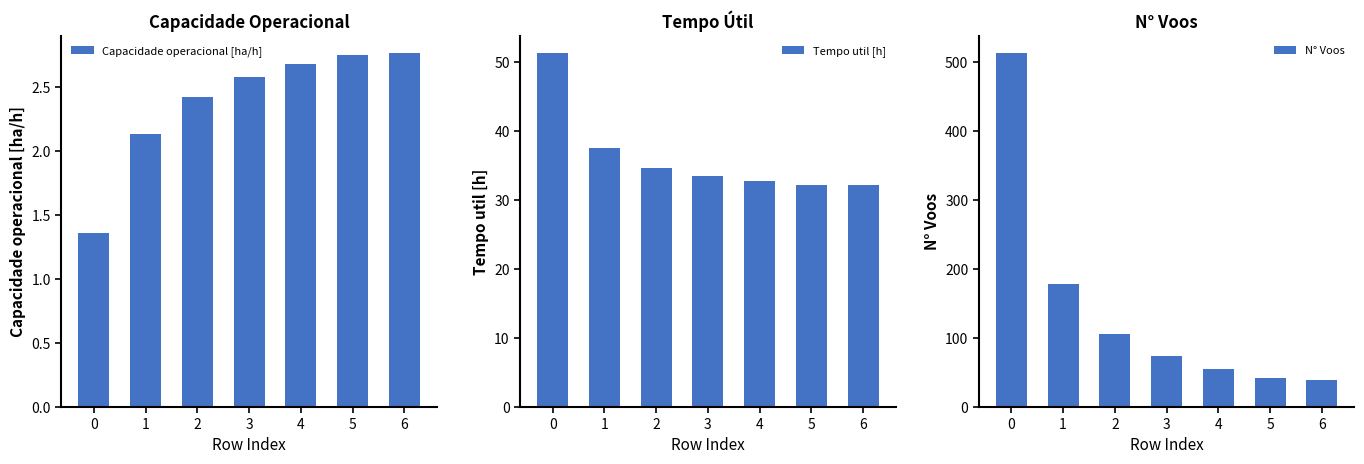

What is the average value of the Tempo util [h] series?

36.3